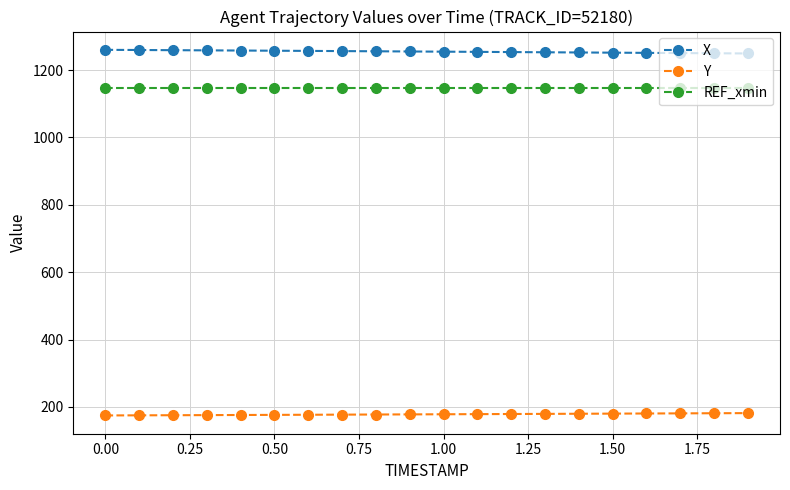

What is the highest value of the REF_xmin series?

1147.7